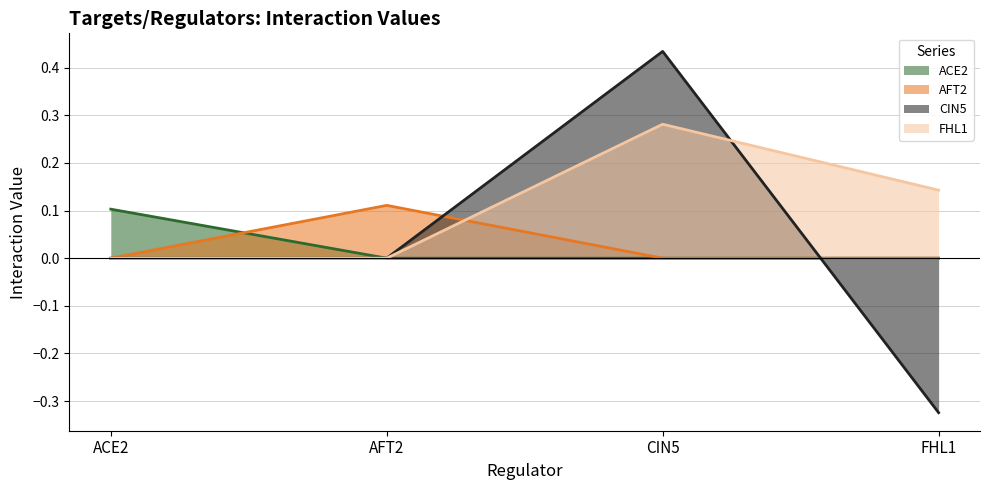

Is the value of CIN5 at FHL1 greater than the value of ACE2 at ACE2?

No